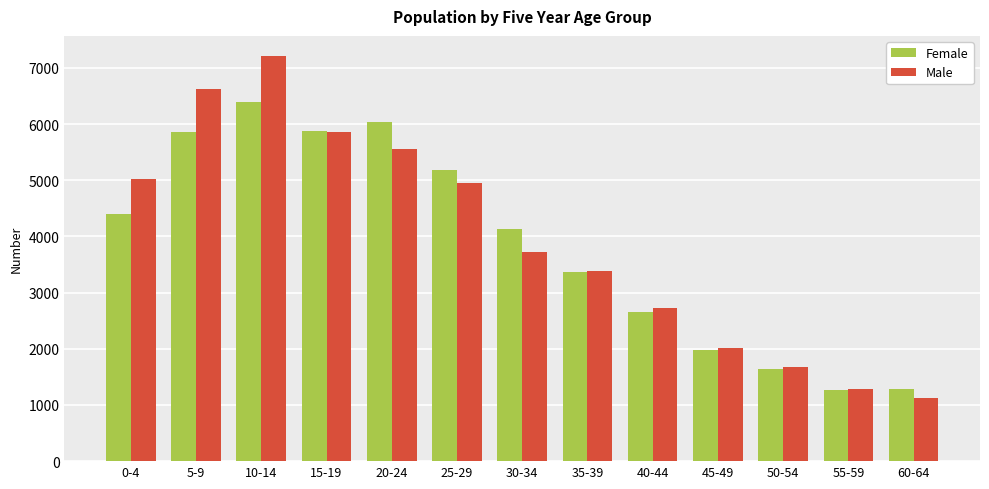

What is the value of the Female bar at the 9th from the left?

2656